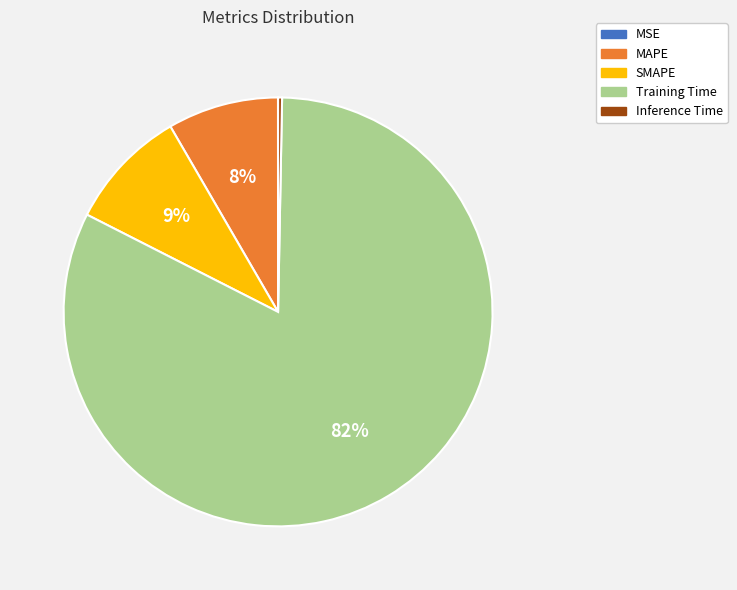

To the nearest percent, what is the difference between the MAPE and SMAPE slice percentages?

1%